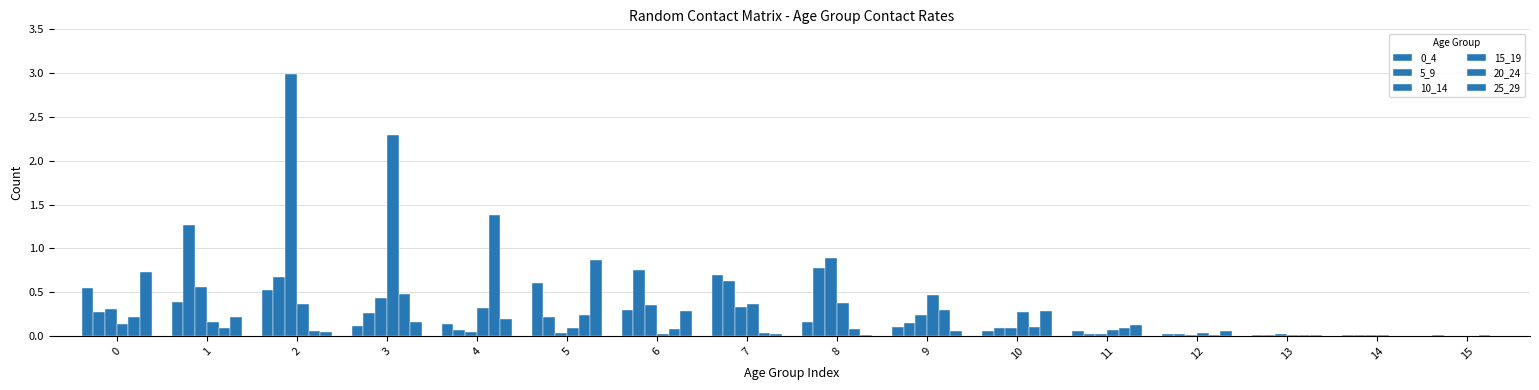

What is the value of the 0_4 bar at the 9th from the left?

0.2